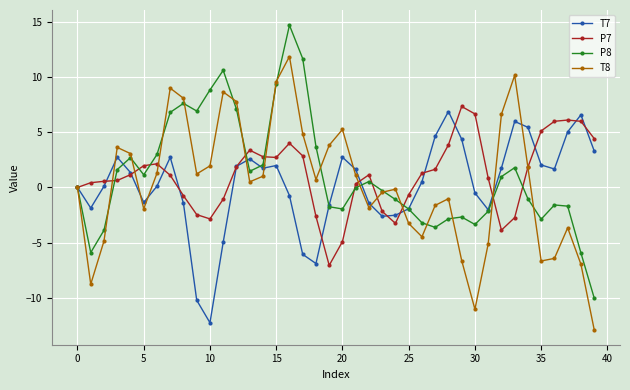

Which series has the widest spread of values?

T8